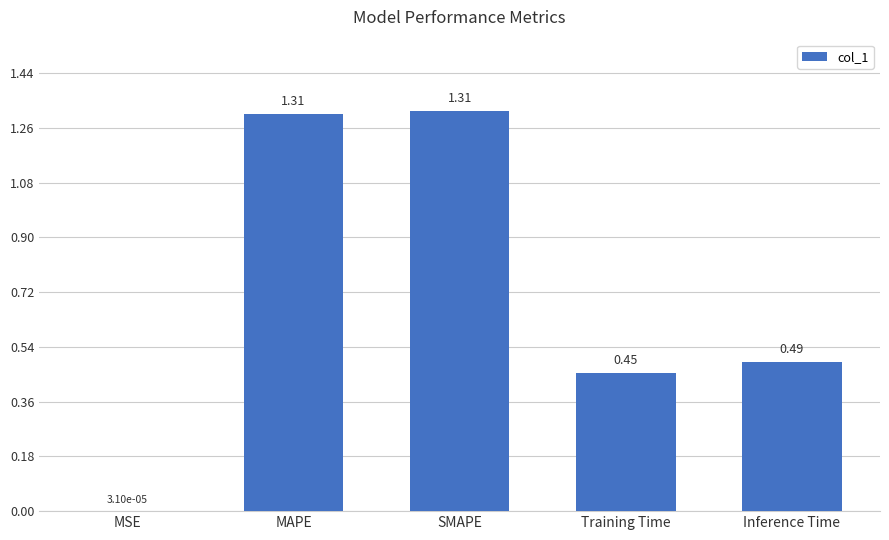

At which label is the value closest to 0?

MSE